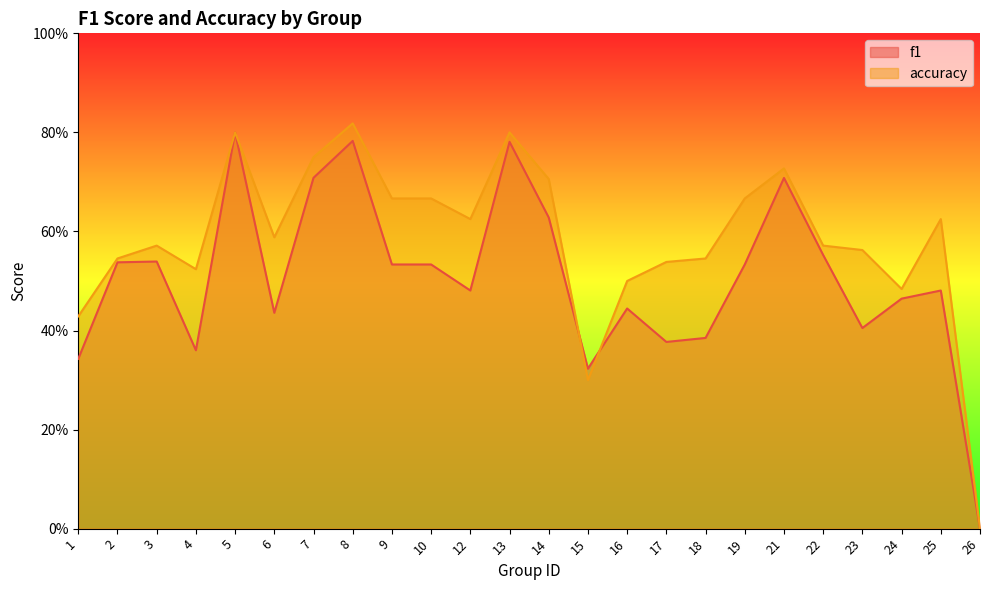

True or false: accuracy has more than 2 points higher than both neighbors.

True